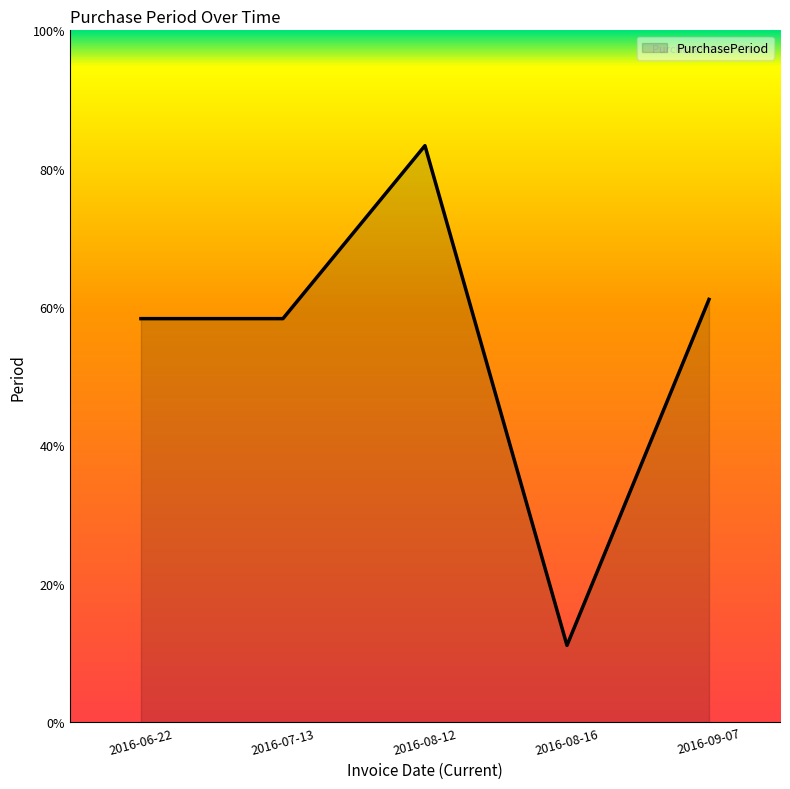

Does the chart have visible grid lines?

No